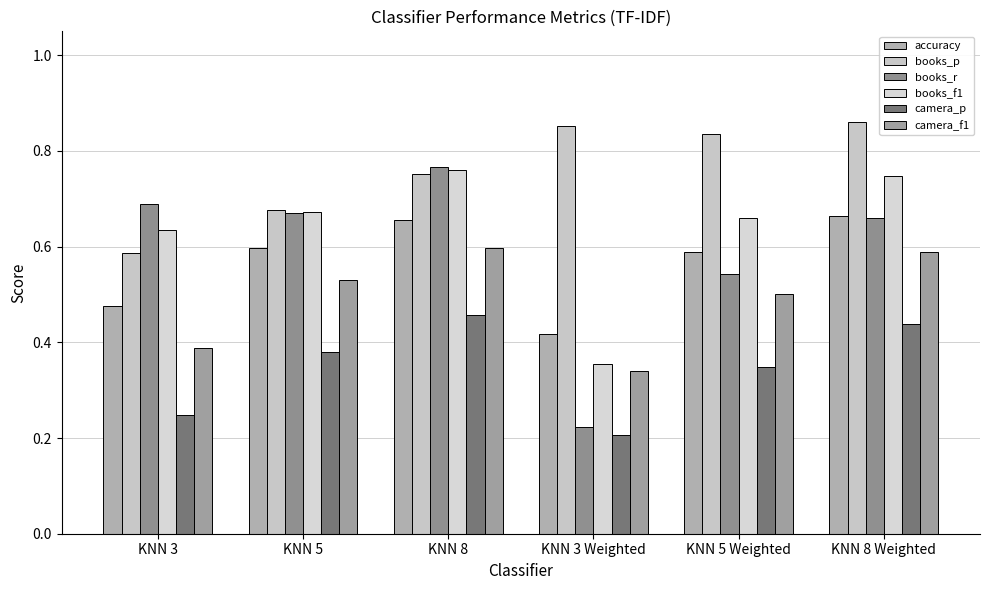

True or false: accuracy has a value of 0.2 at KNN 8.

False